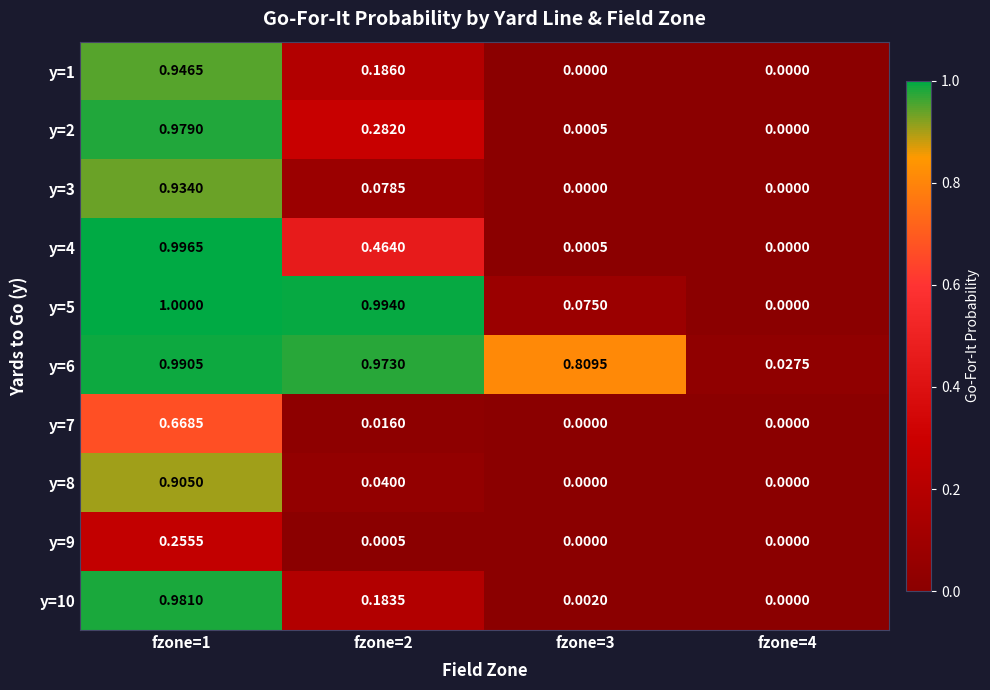

Is the value of y=5 at fzone=2 greater than the value of y=6 at fzone=2?

Yes